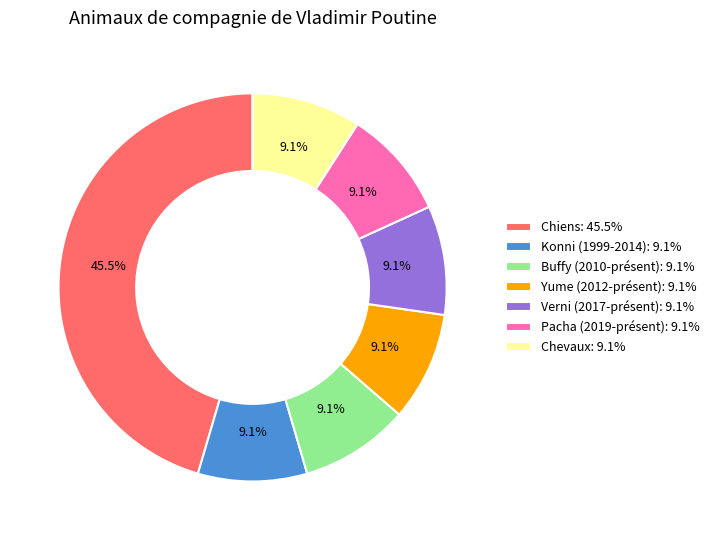

Does Chiens represent more than half of the total?

No